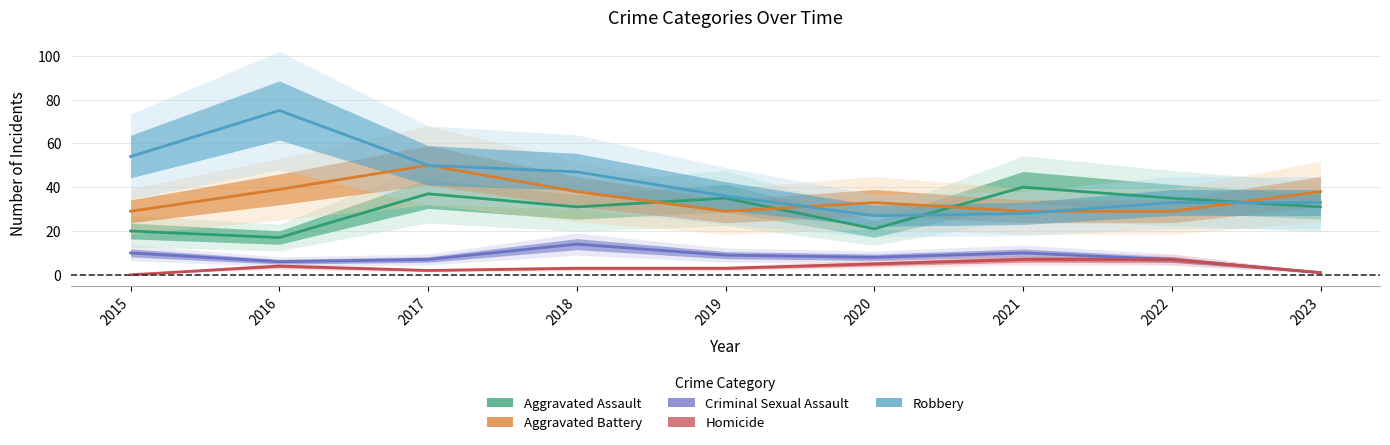

Does the chart display data point markers on the line(s)?

No